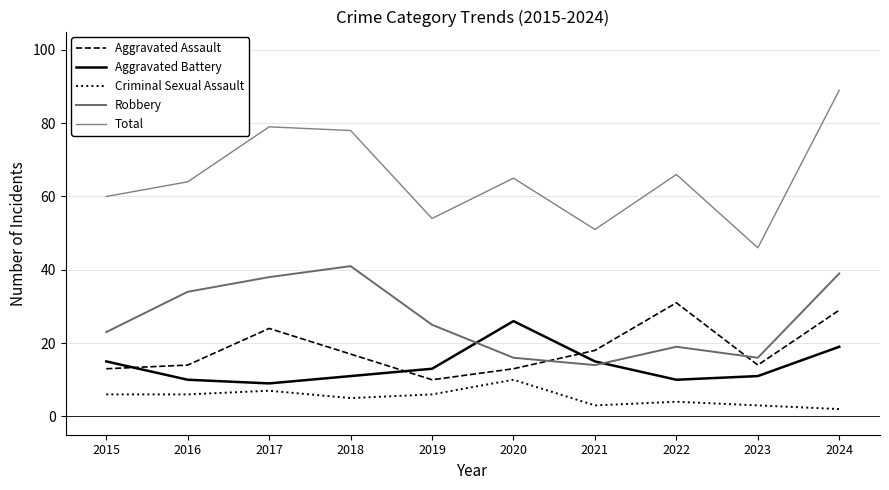

At which label does Total reach its minimum?

2023